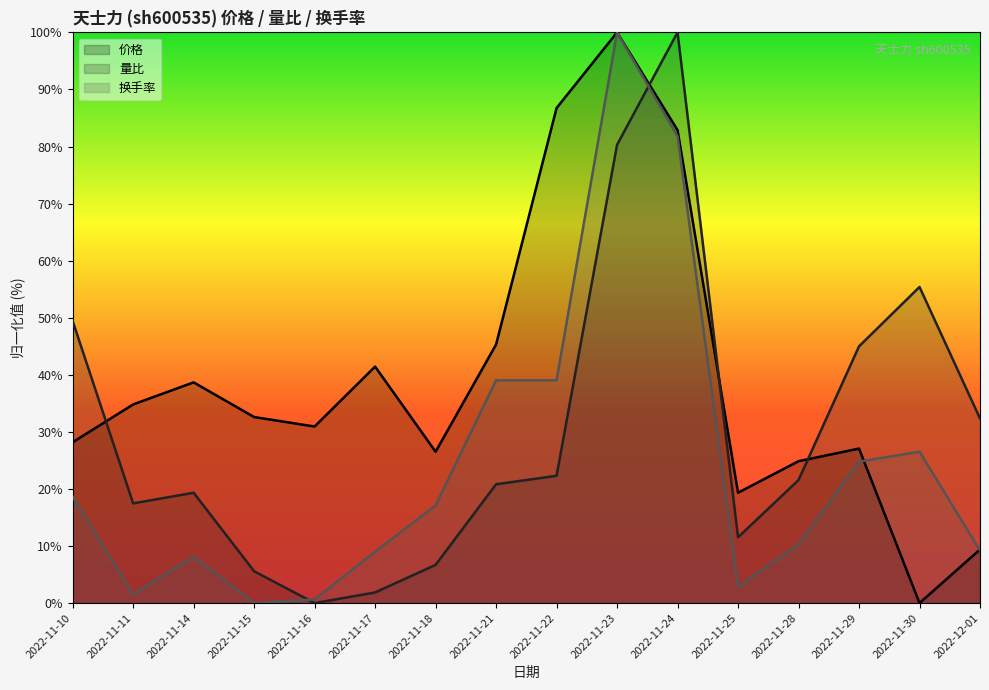

At which label is 换手率 closest to 50?

2022-11-21